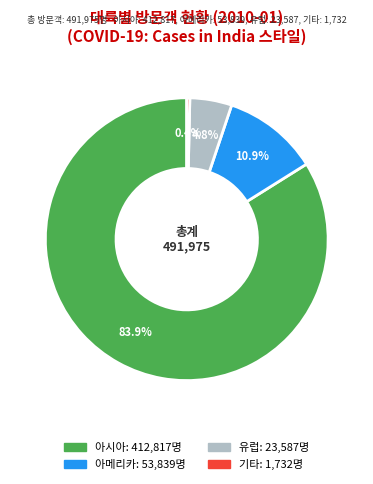

Does any single category account for the majority?

Yes